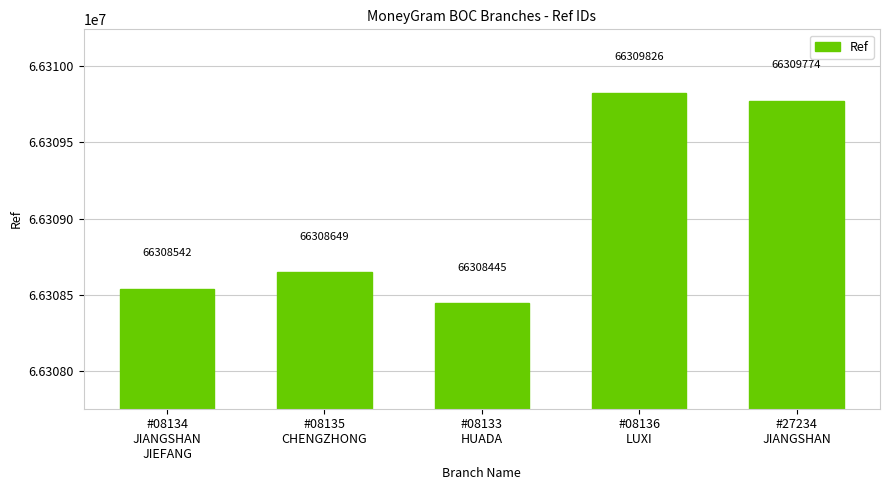

What is the average value?

66309047